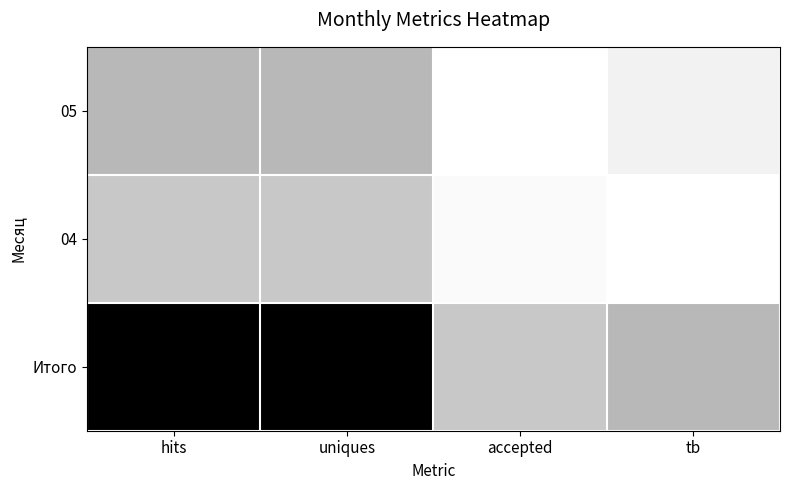

Reading right to left, what are all the values shown in this chart?

05: tb=0.1	accepted=0.0	uniques=0.4	hits=0.4
04: tb=0.0	accepted=0.0	uniques=0.3	hits=0.3
Итого: tb=0.4	accepted=0.3	uniques=1.0	hits=1.0